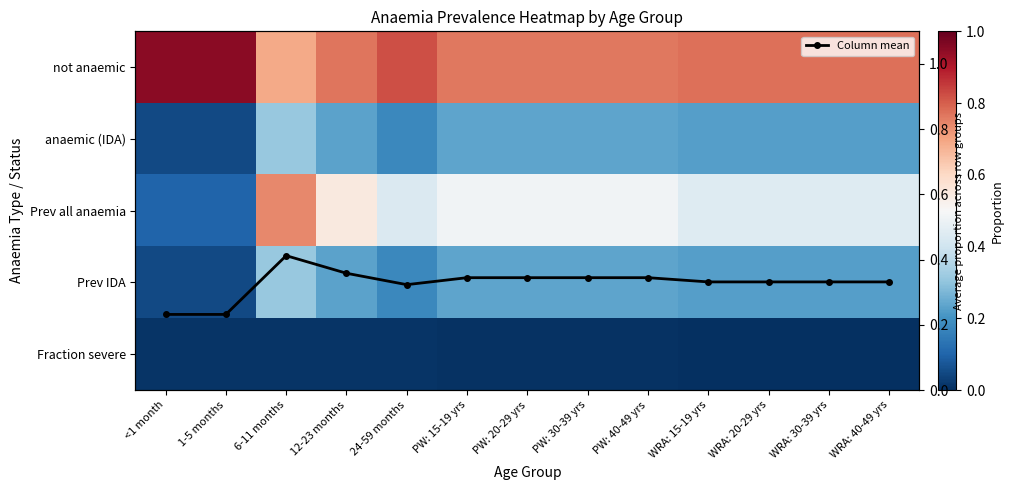

True or false: Prev IDA has a value of 0.0 at <1 month.

False